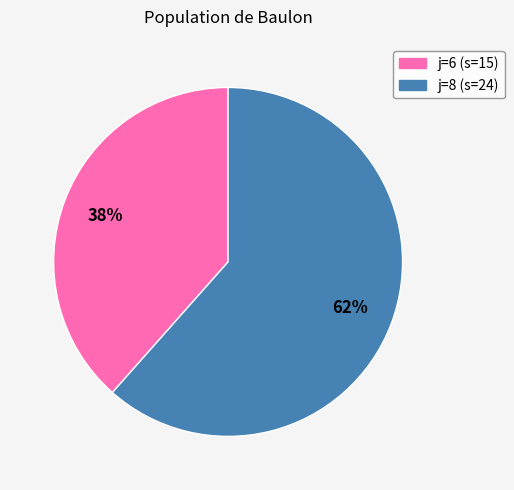

Count the number of slices in the pie.

2